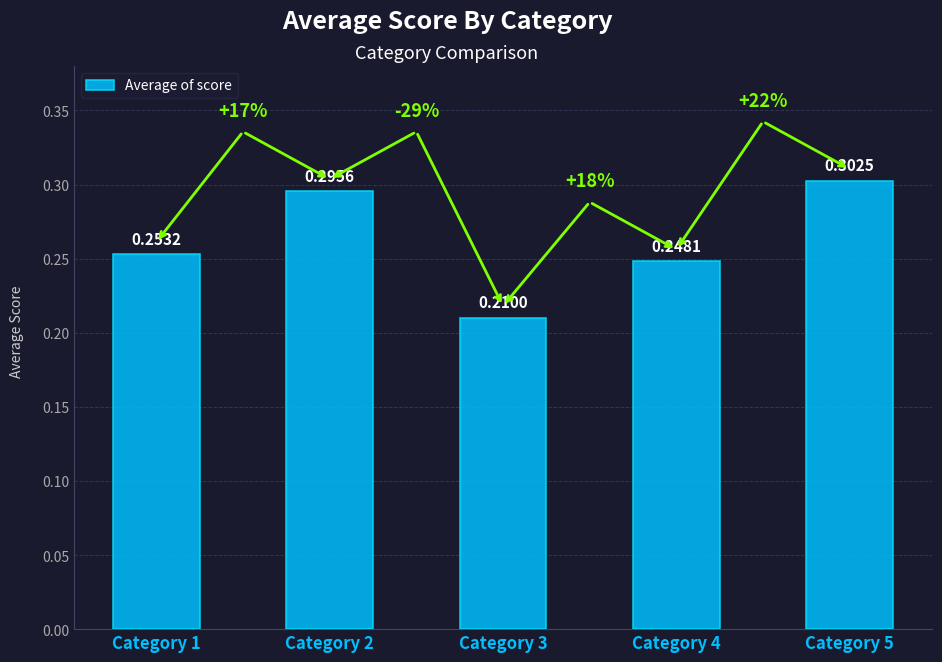

What is the sum of the values at Category 4 and Category 5?

0.6